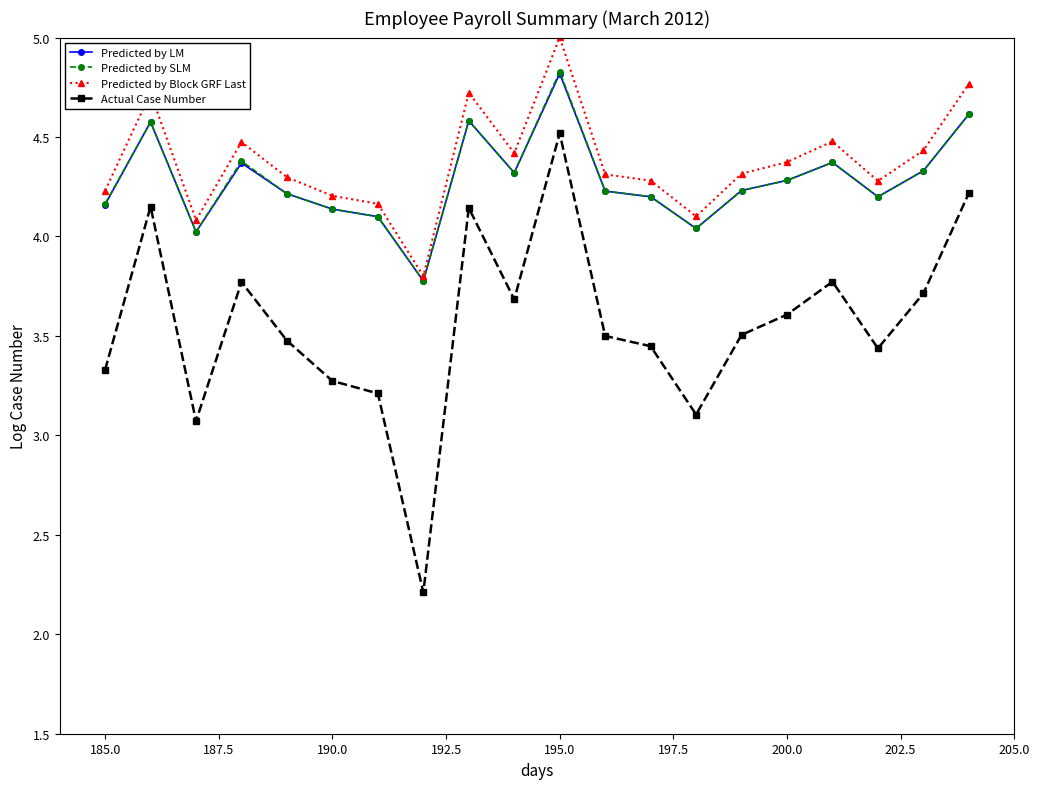

Which series has the widest spread of values?

Actual Case Number